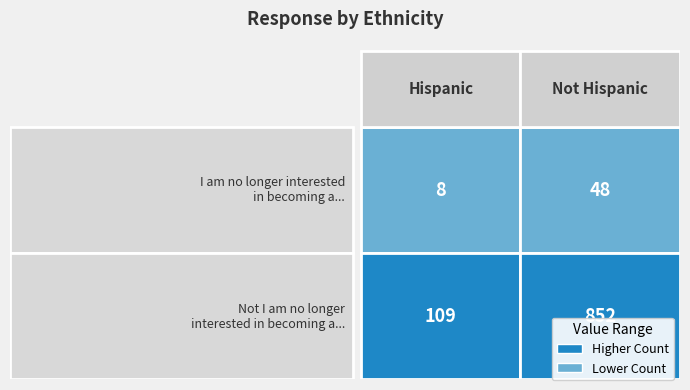

The value of Not I am no longer interested in becoming a... at Hispanic is 168. True or false?

False